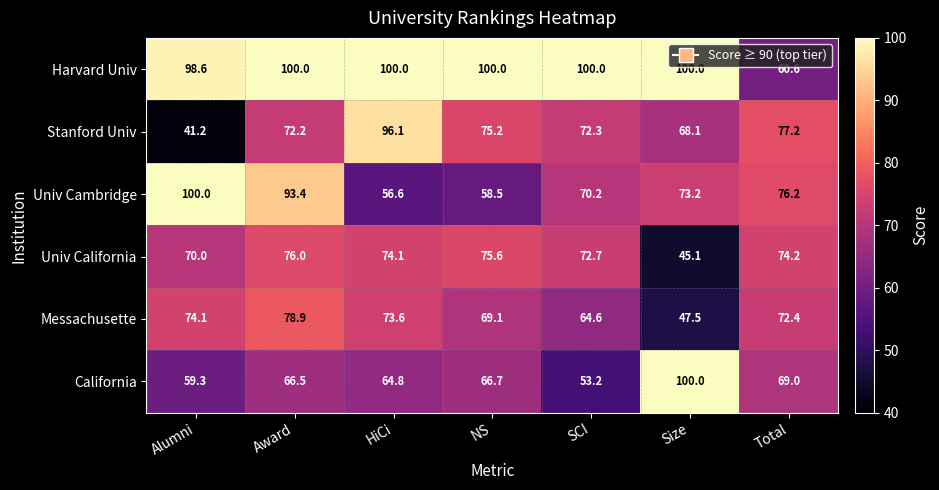

Which series has the largest total across all categories?

Harvard Univ